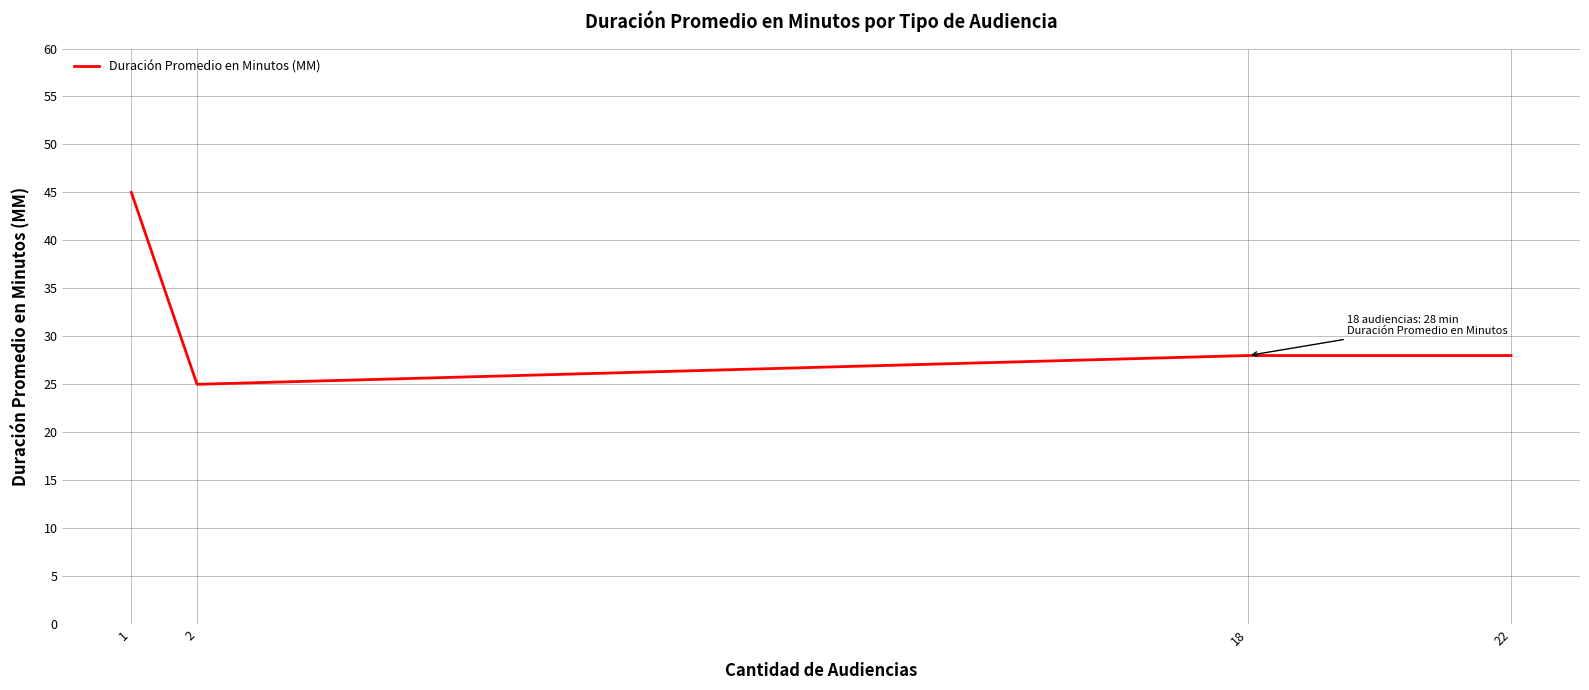

How many distinct data groups are displayed?

1